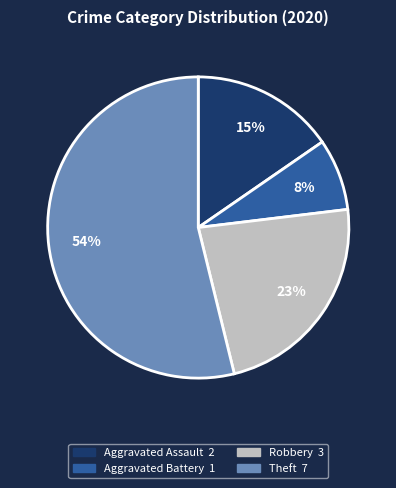

To the nearest percent, what is the difference between the largest and smallest slice percentages?

46%